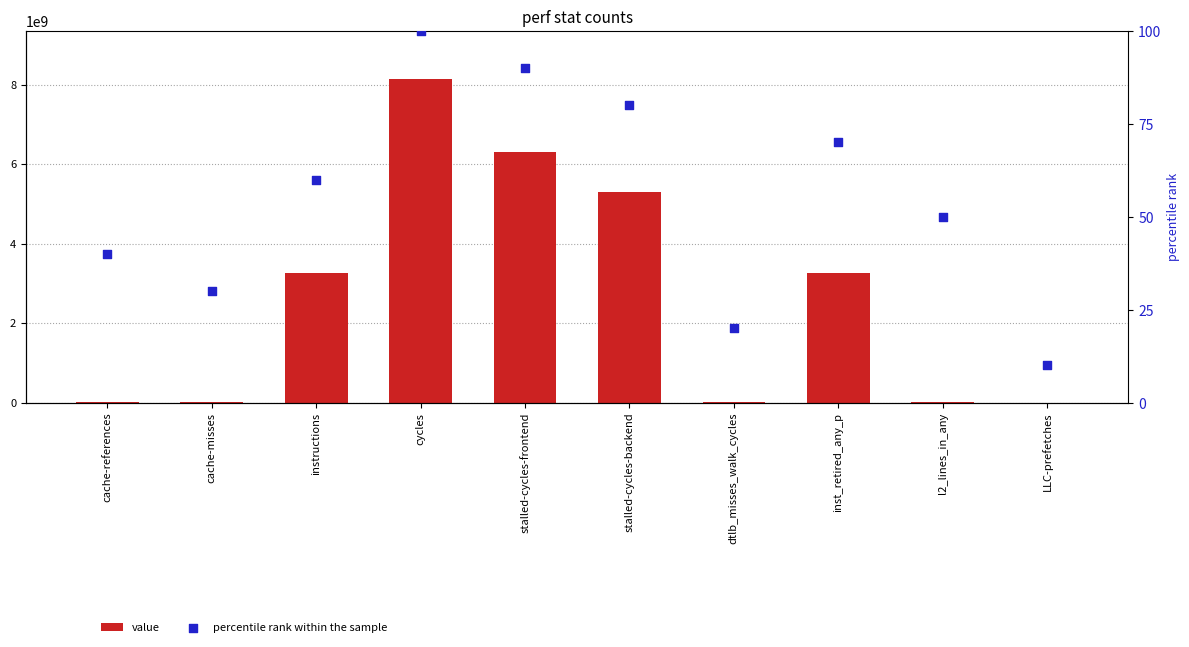

At how many categories does at least one series exceed 5010955106?

3